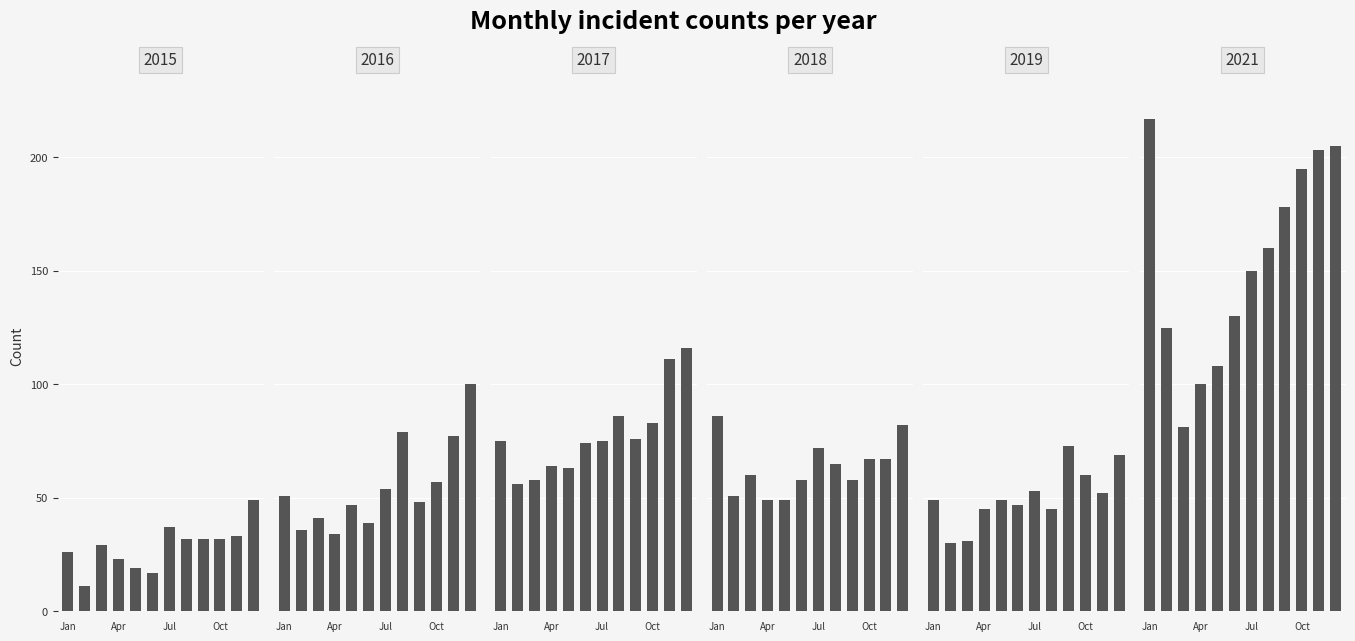

What is the difference between the 2016 values at October and September?

9